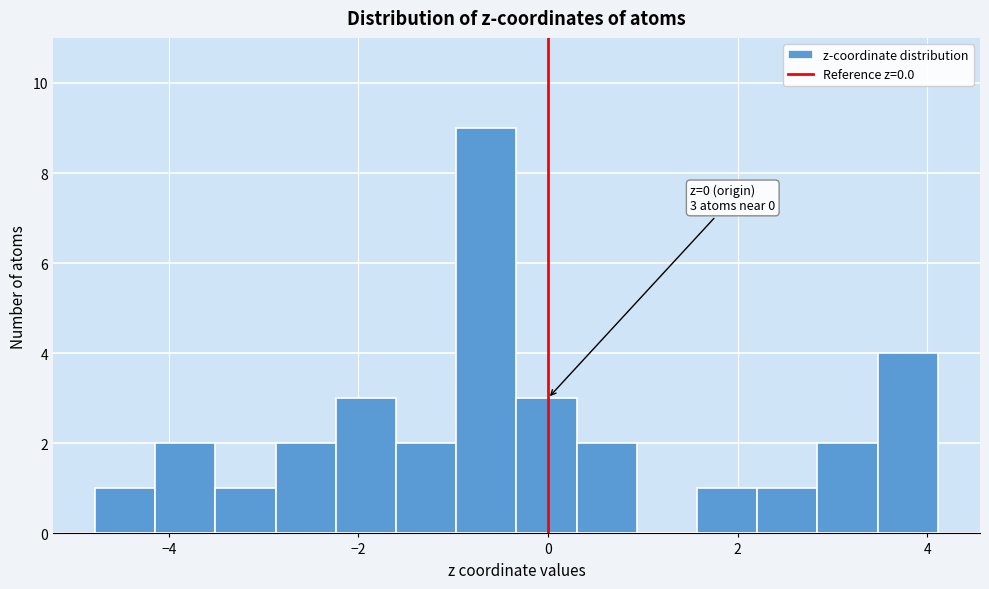

Read against the x-axis, roughly where is the centre of the tallest bar?

-0.6